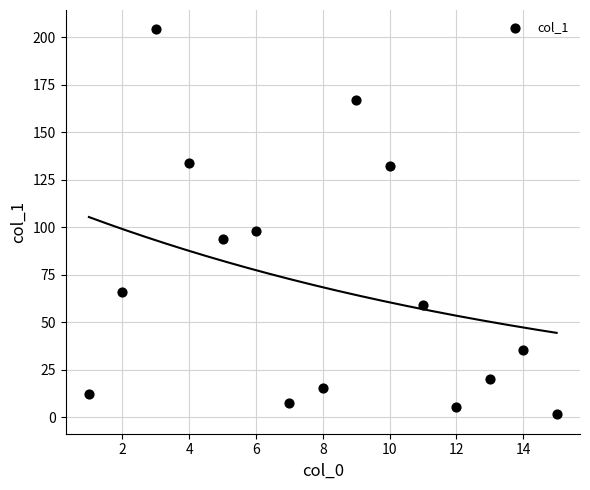

What Y value in the scatter plot is closest to 102?

98.3